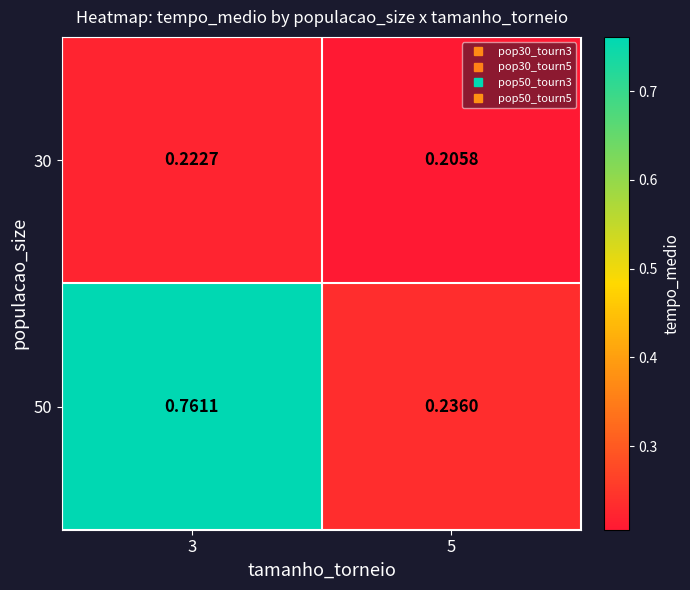

Is the value of 30 at 3 greater than the value of 50 at 5?

No